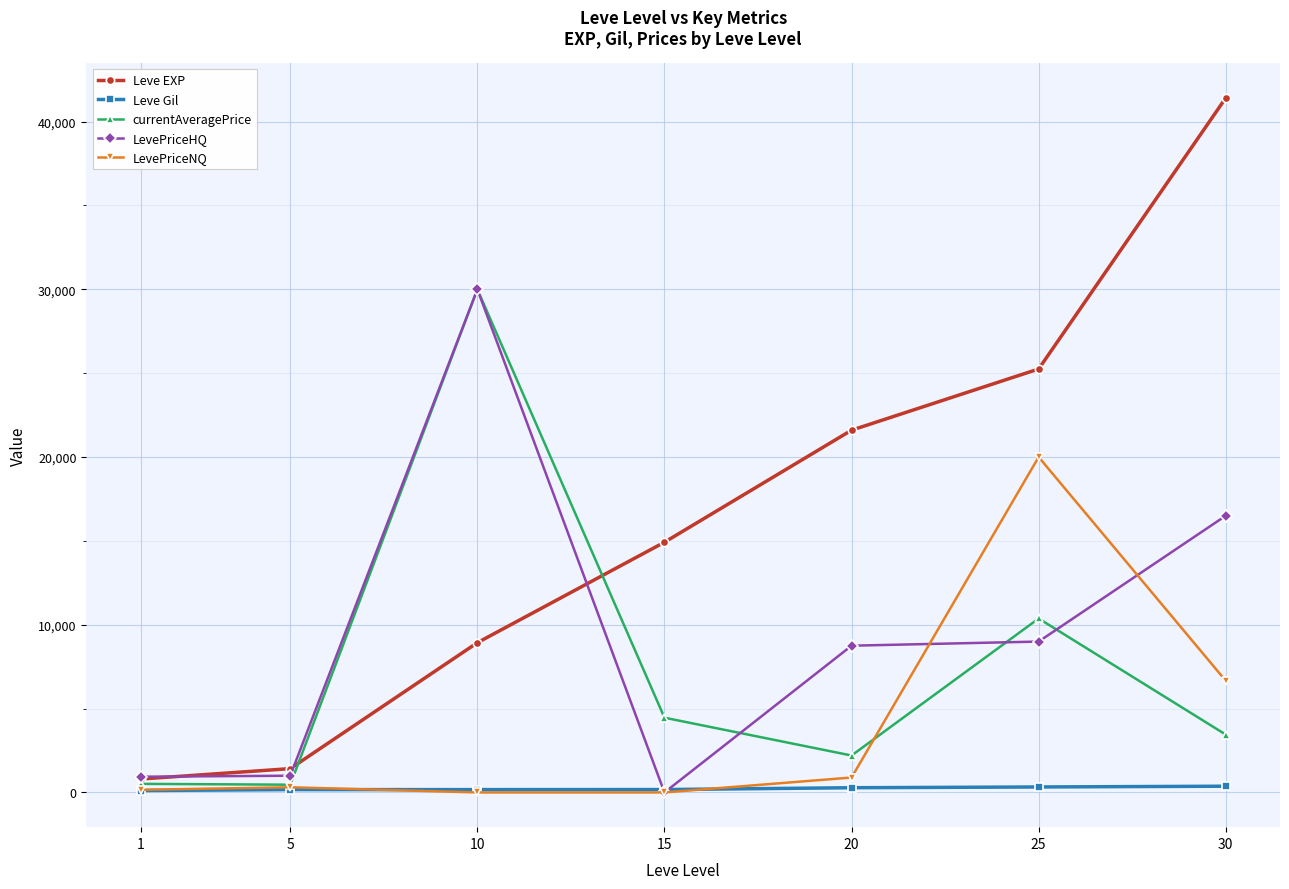

What is the average value of the LevePriceNQ series?

4002.1